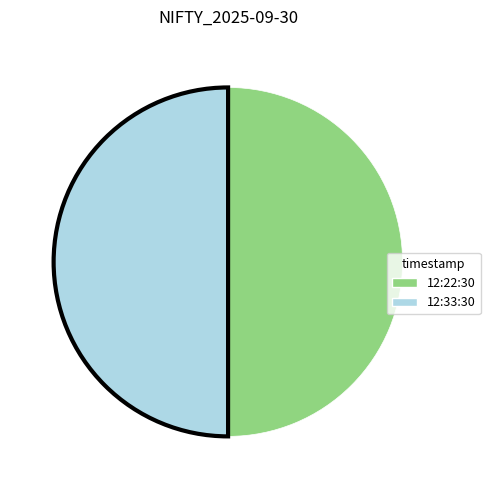

Is it true that 12:22:30 is 50% of the pie?

True